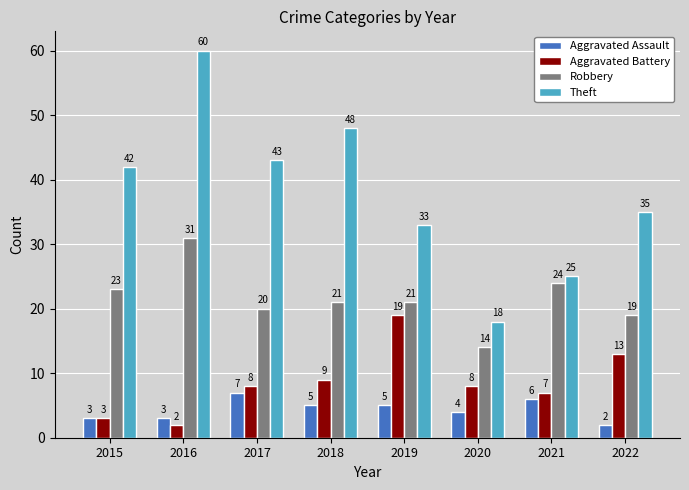

What is the minimum value shown in the chart?

2